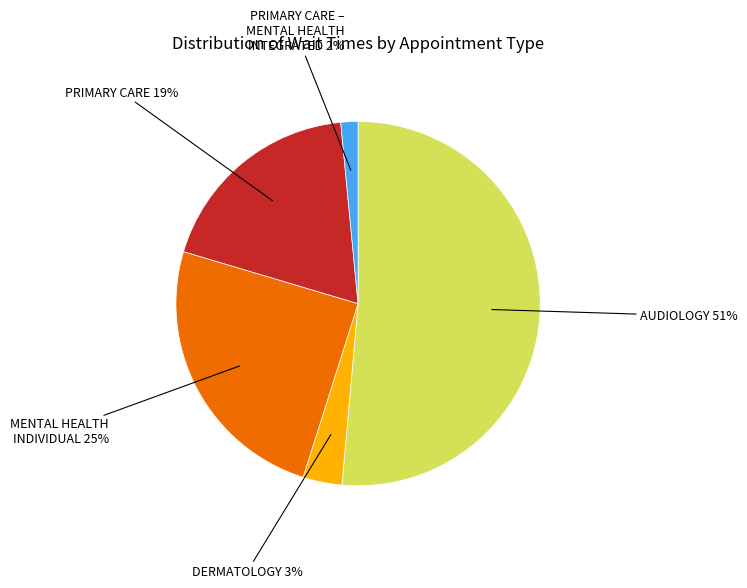

Count the number of slices in the pie.

5